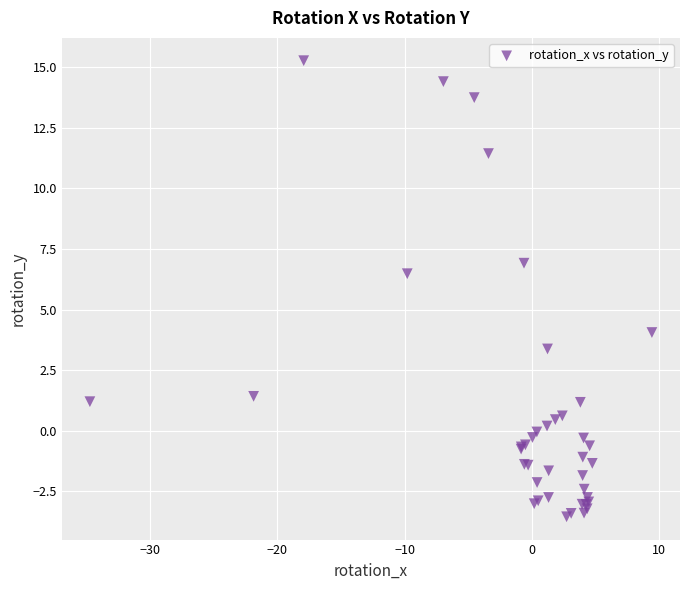

What Y value in the scatter plot is closest to 5?

4.1